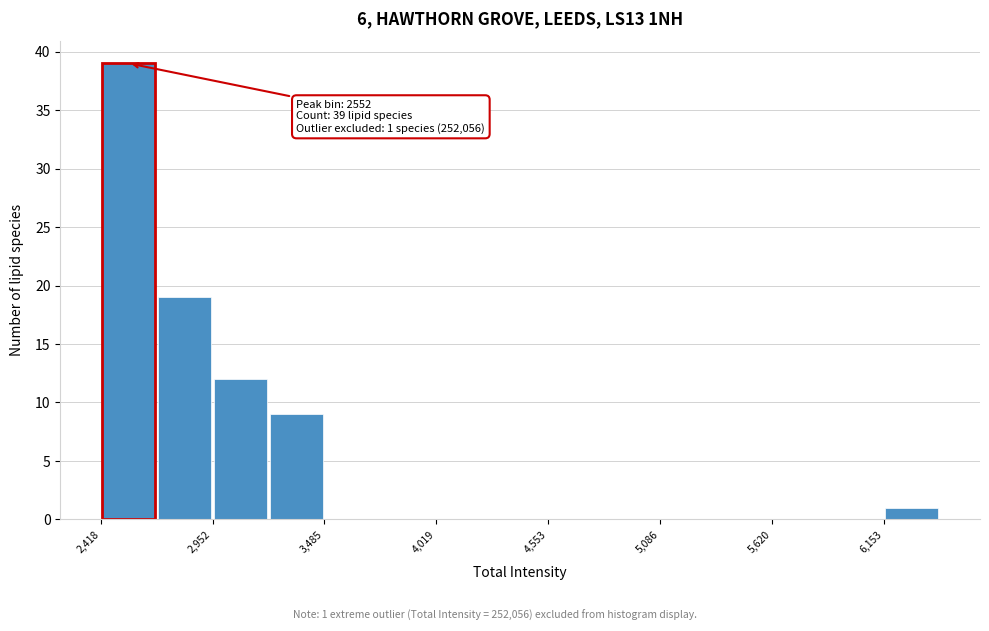

Around what value on the x-axis is the tallest bar? Give the approximate position of its centre, as read against the axis.

2600